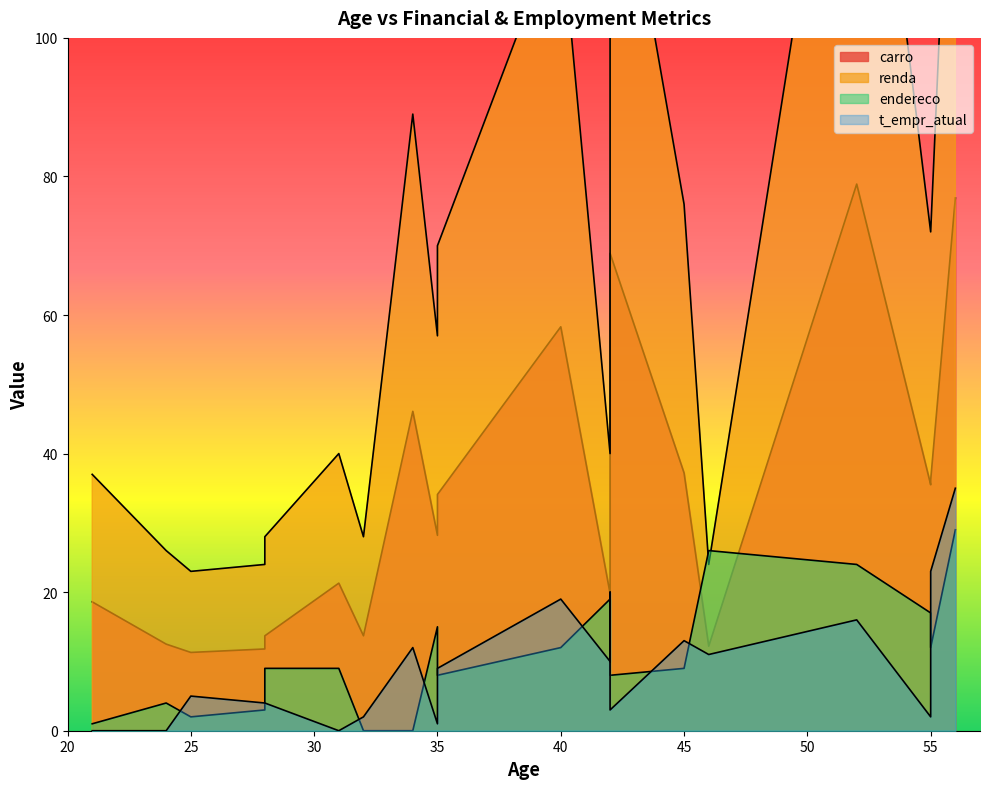

Which category has the lowest value in the t_empr_atual series?

24